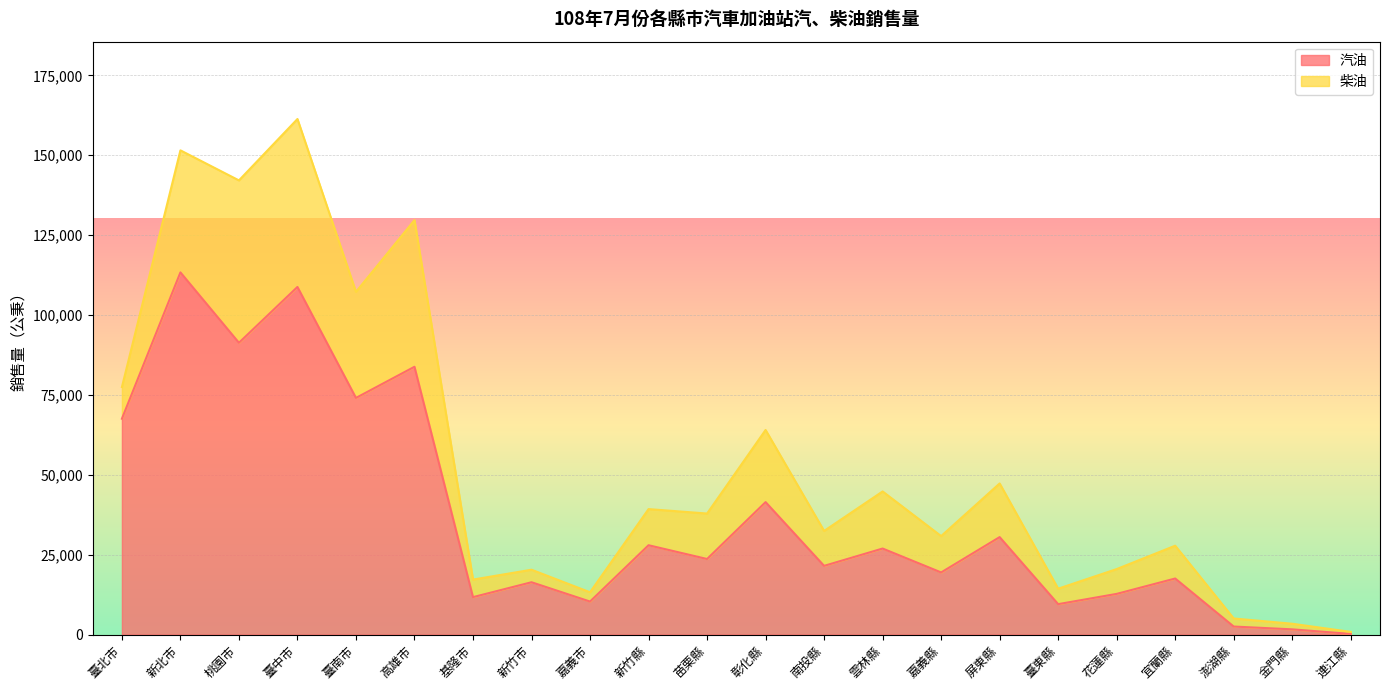

The chart shows a value of 1635 at 金門縣. True or false?

True